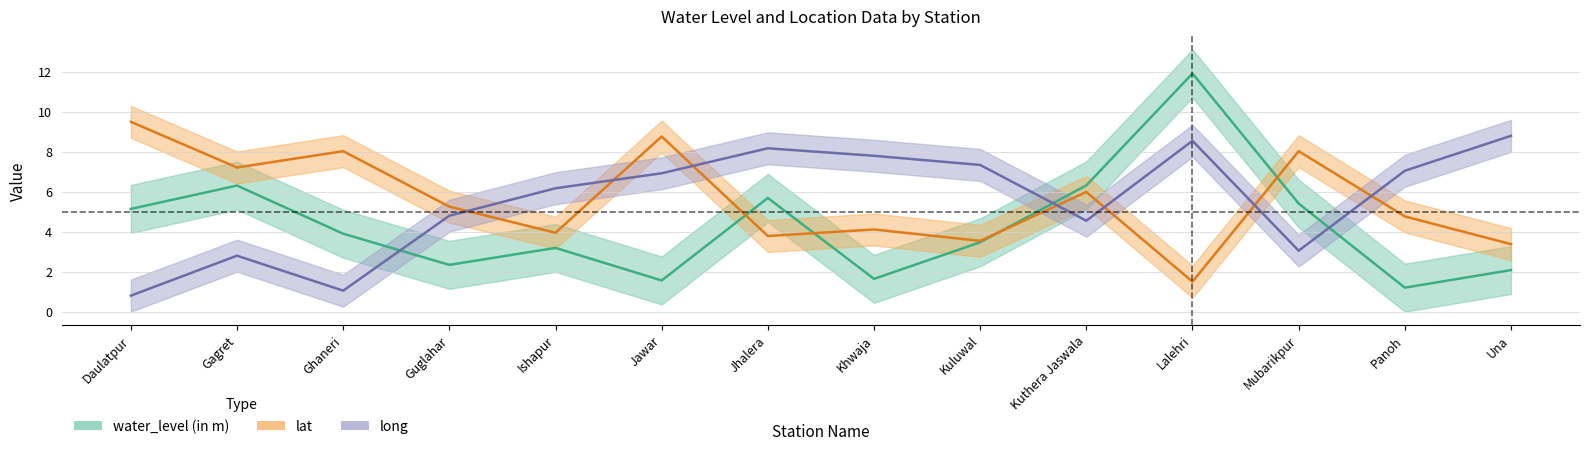

Reading left to right, what are all the values shown in this chart?

water_level (in m): 5.1	6.3	3.9	2.3	3.2	1.6	5.7	1.6	3.5	6.3	11.9	5.4	1.2	2.1
lat: 9.5	7.2	8.0	5.3	3.9	8.8	3.8	4.1	3.5	6.0	1.5	8.0	4.8	3.4
long: 0.8	2.8	1.1	4.8	6.2	6.9	8.2	7.8	7.3	4.5	8.6	3.0	7.1	8.8